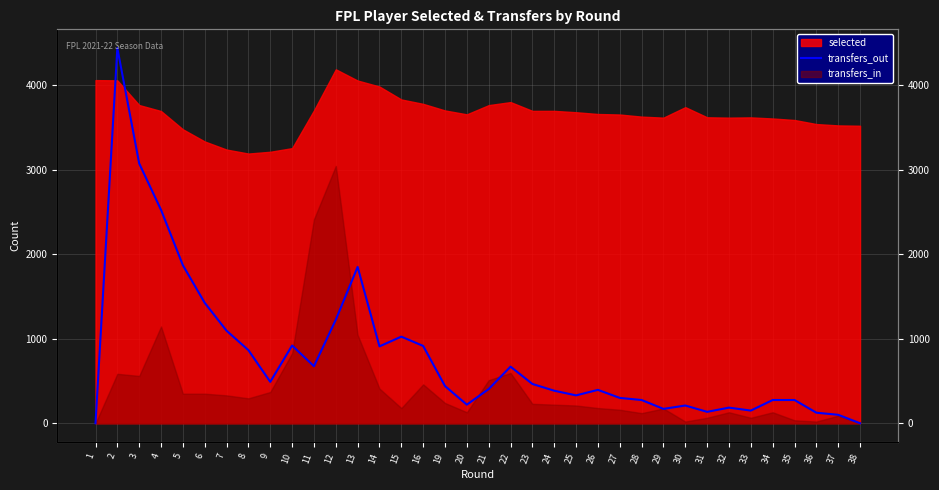

Is it true that the value at 16 is 197?

False